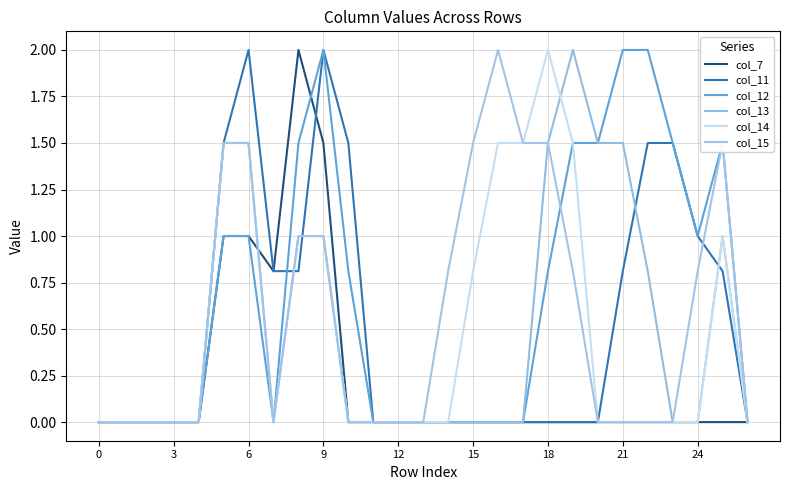

Is this an area chart (filled region under the line)?

No